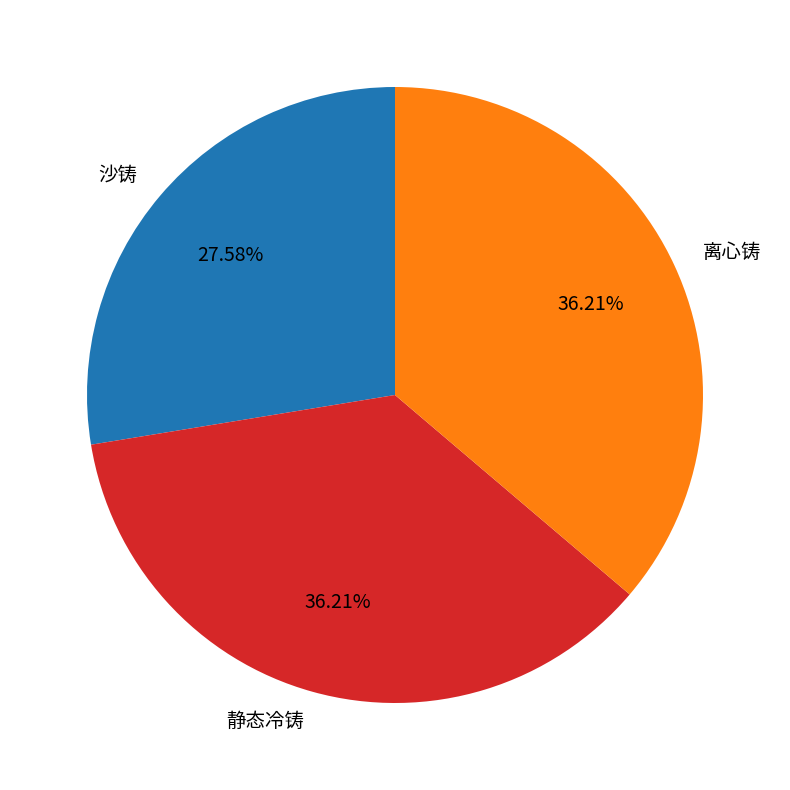

Approximately how many times larger is the value at 沙铸 compared to 离心铸?

0.8